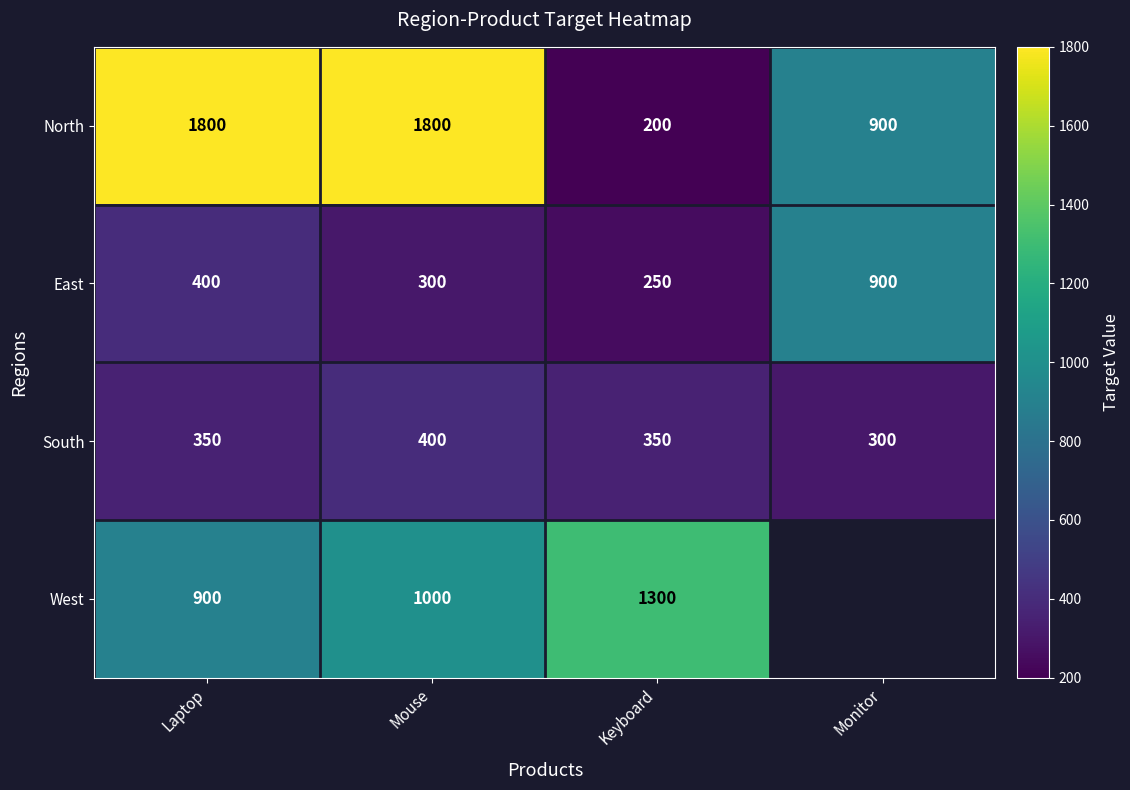

How many values in the North series are below 1800?

2